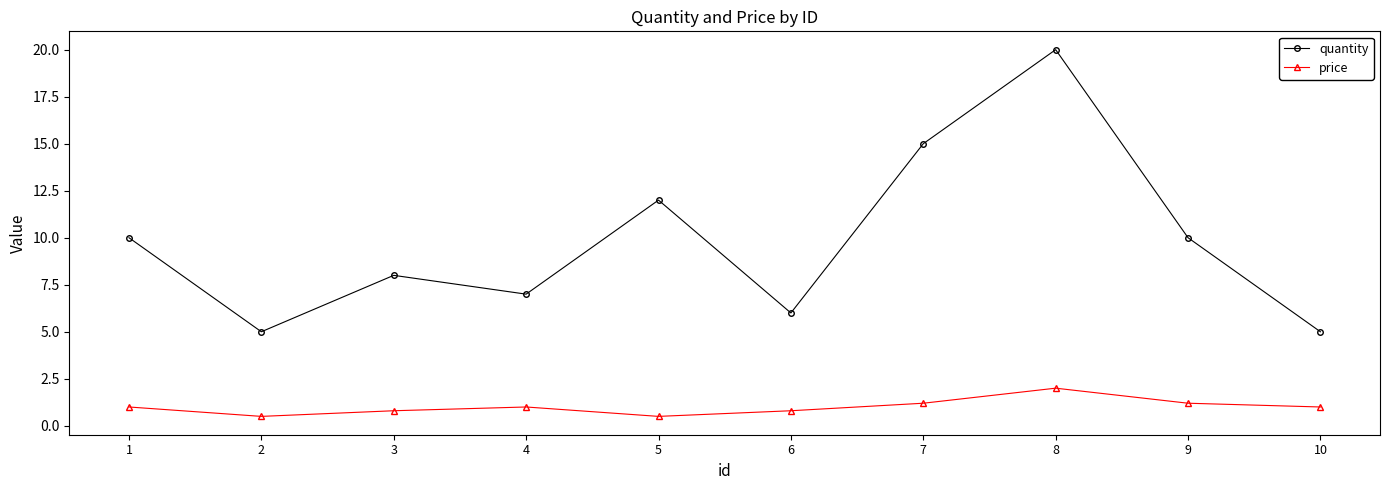

At 8, list the series in order from largest to smallest.

quantity, price